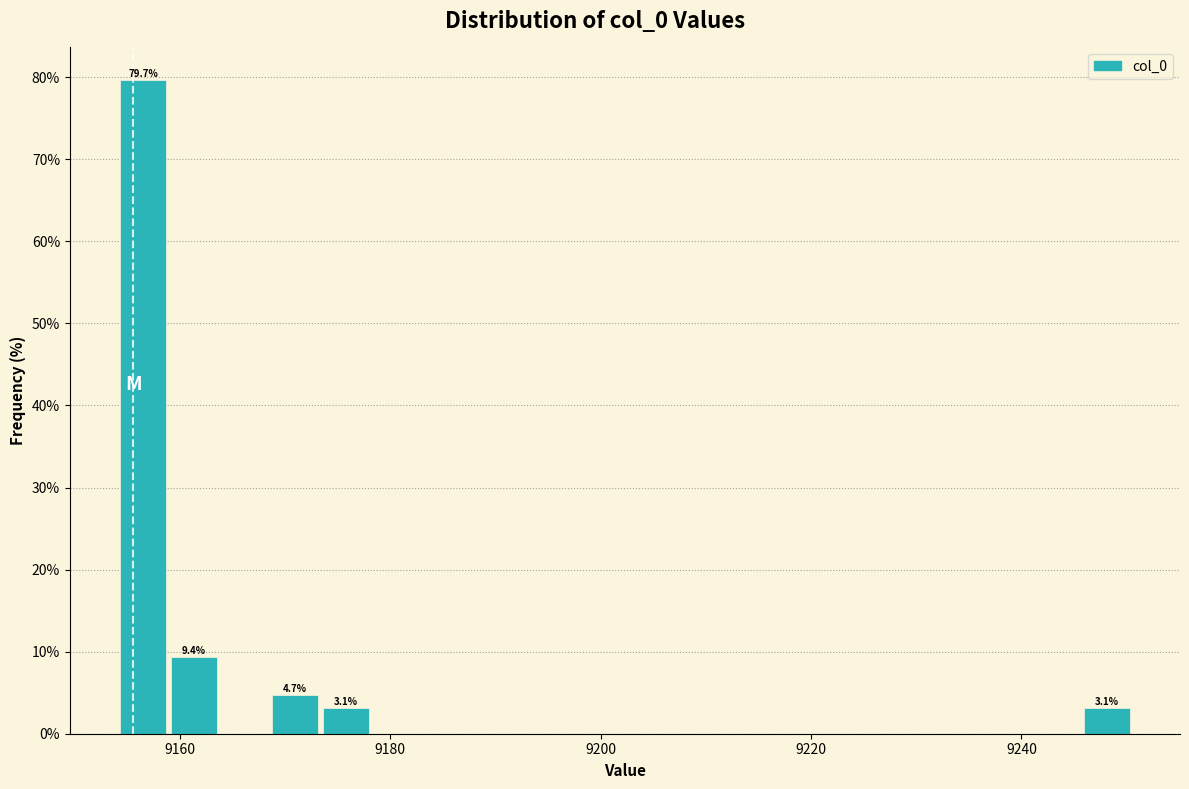

Around what value on the x-axis is the tallest bar? Give the approximate position of its centre, as read against the axis.

9156